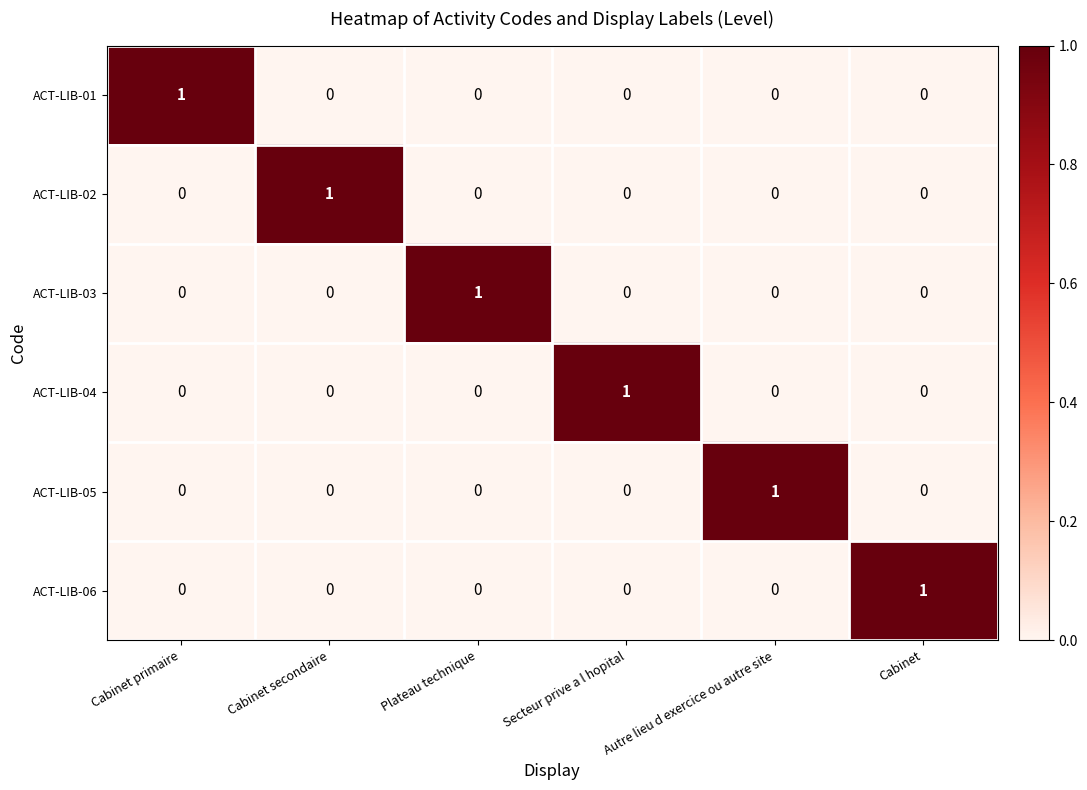

Count the ACT-LIB-06 values in the range 0 to 1.

6